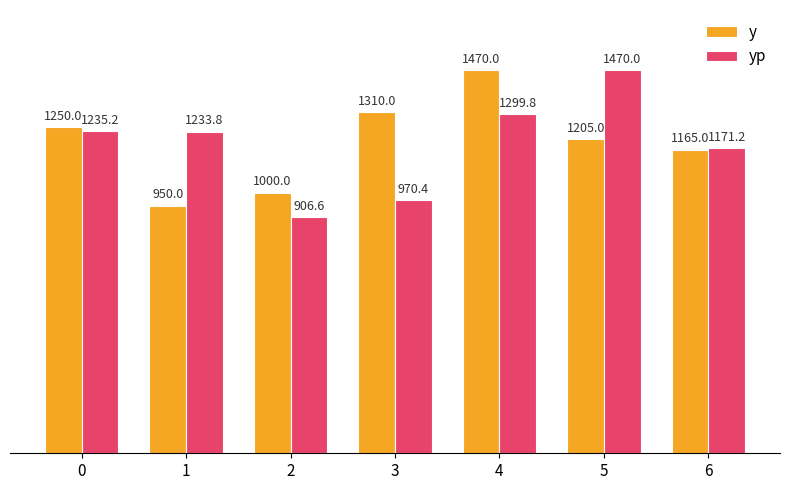

List the labels in order of y value, largest first.

4, 3, 0, 5, 6, 2, 1